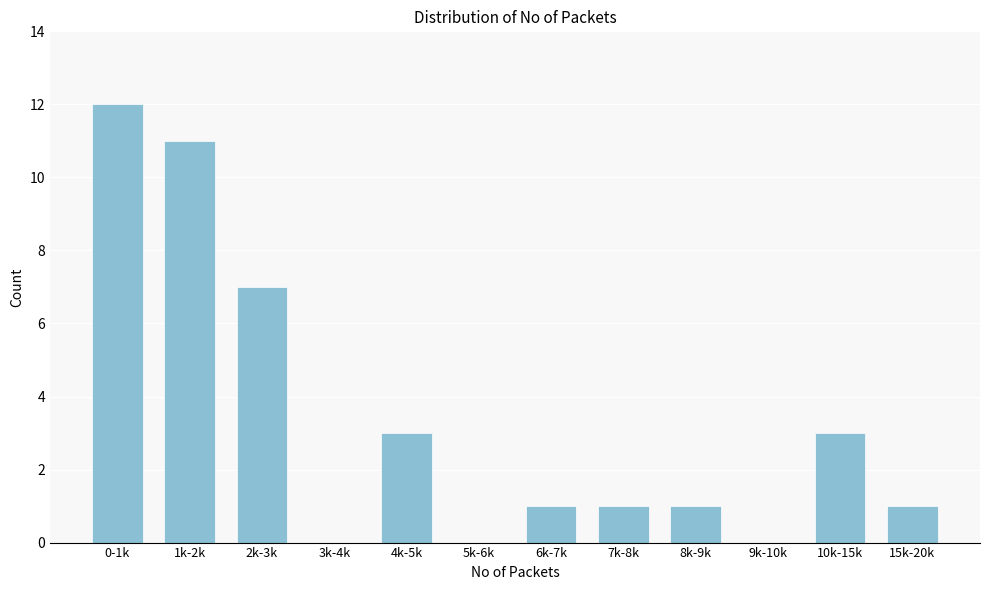

Reading left to right, list all the values displayed in this chart.

0-1k=12	1k-2k=11	2k-3k=7	3k-4k=0	4k-5k=3	5k-6k=0	6k-7k=1	7k-8k=1	8k-9k=1	9k-10k=0	10k-15k=3	15k-20k=1